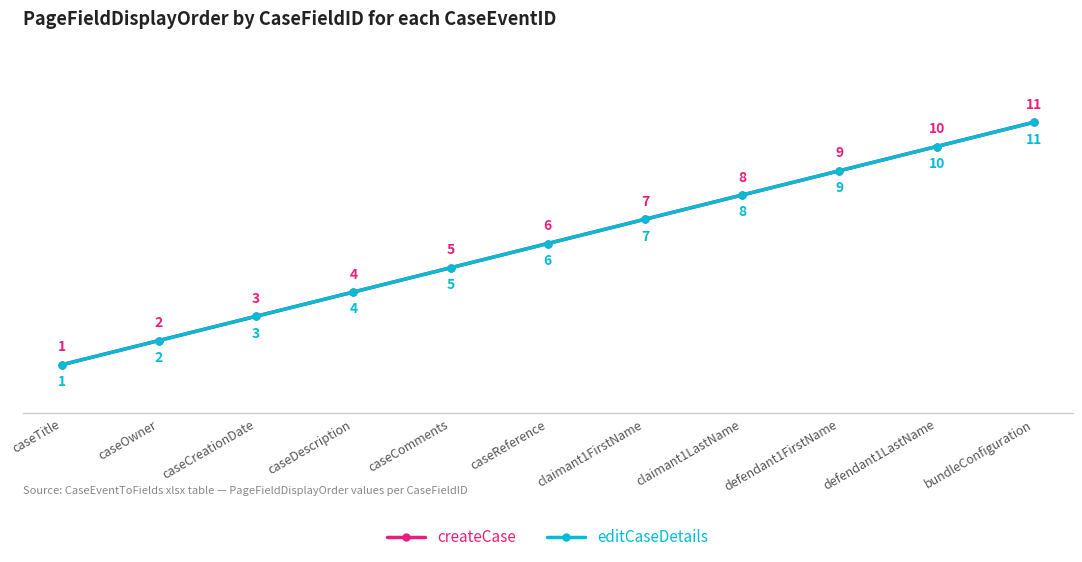

Is this an area chart (filled region under the line)?

No